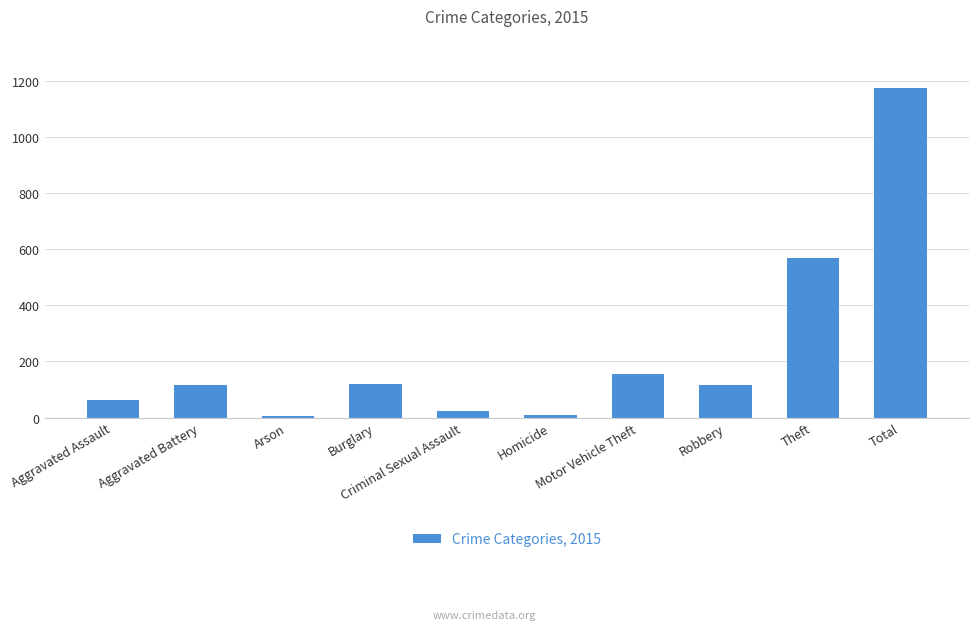

What is the maximum value shown in the chart?

1175